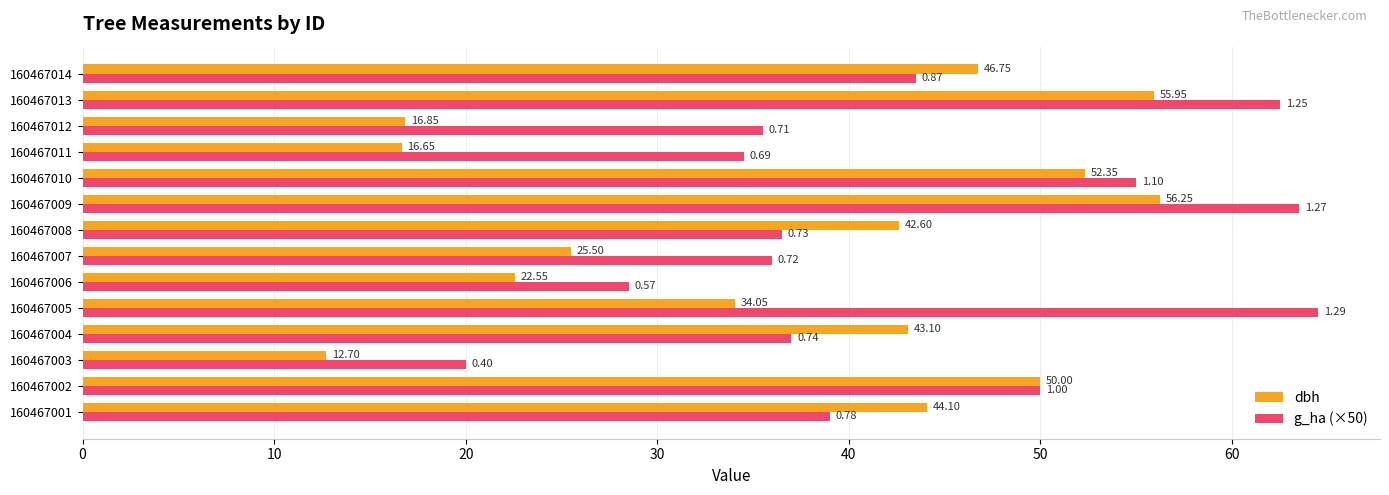

Is the value of g_ha (×50) at 160467008 greater than the value of dbh at 160467009?

No